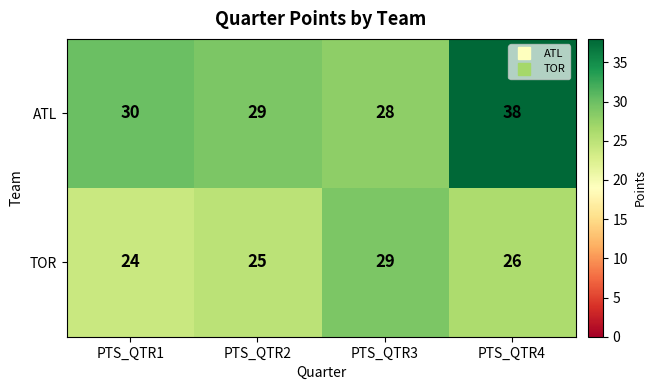

Rank the series by their maximum value, from lowest to highest.

TOR, ATL